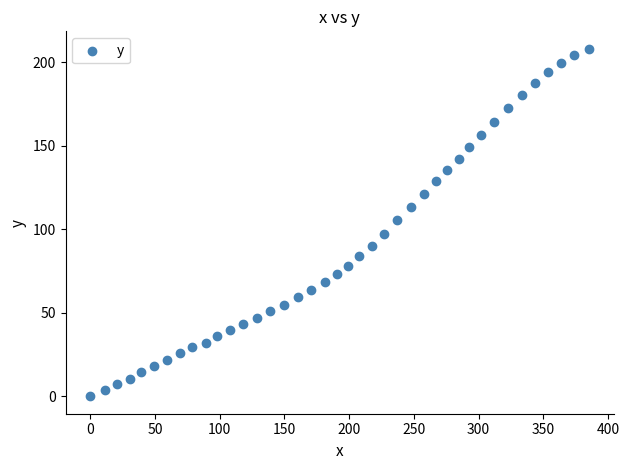

What is the range of X values (max minus min)?

385.4